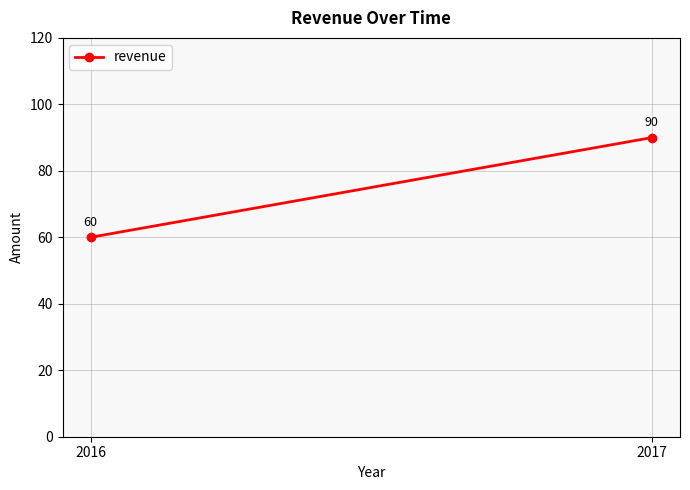

How many lines are shown in the chart?

1